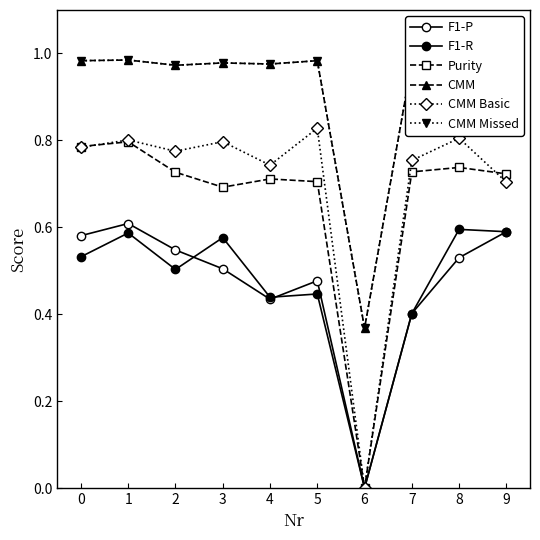

Is this an area chart (filled region under the line)?

No